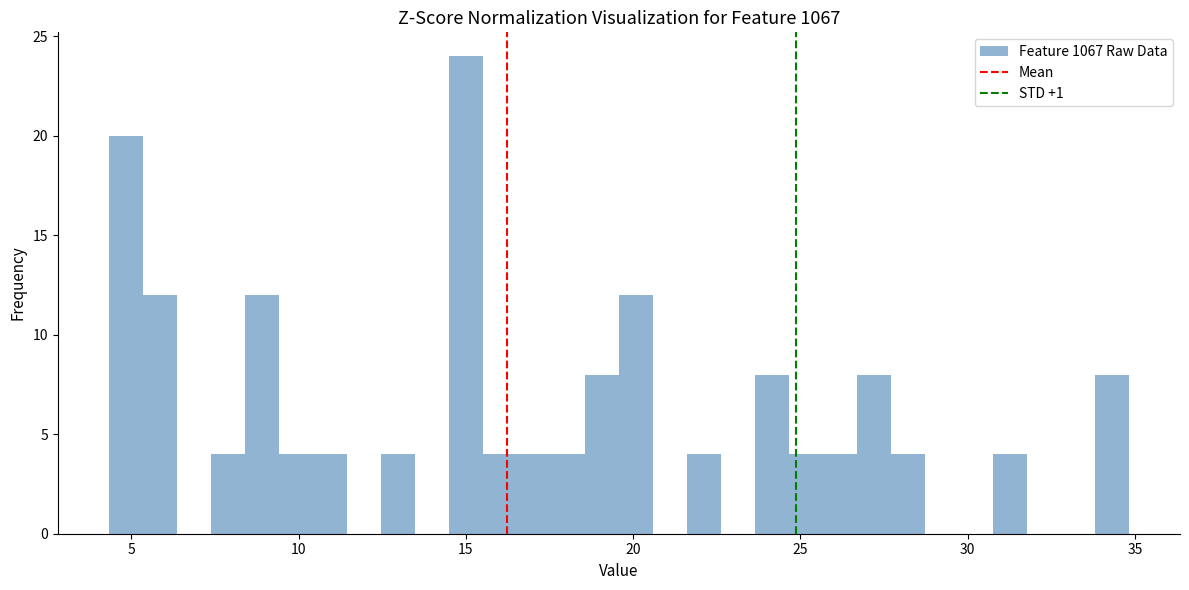

Read against the x-axis, roughly where is the centre of the tallest bar?

15.0